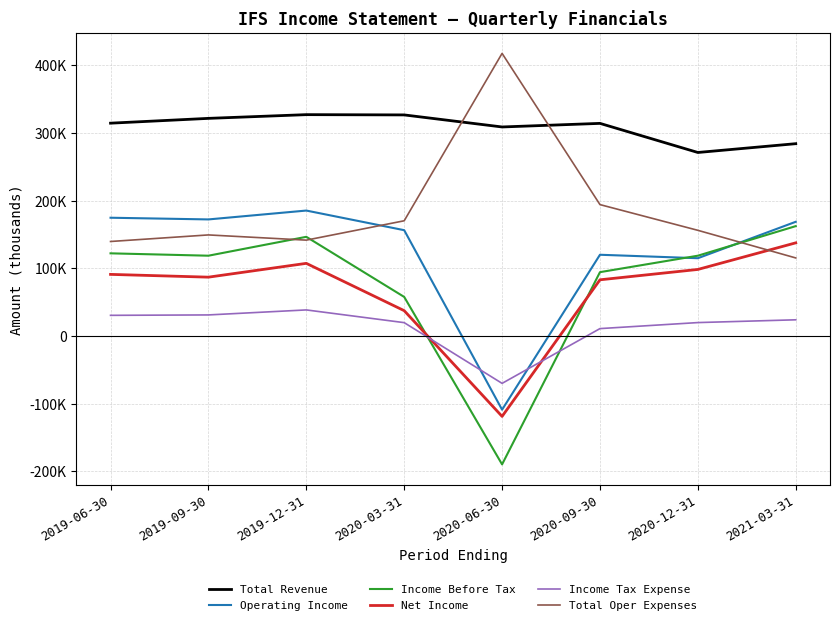

Is this an area chart (filled region under the line)?

No